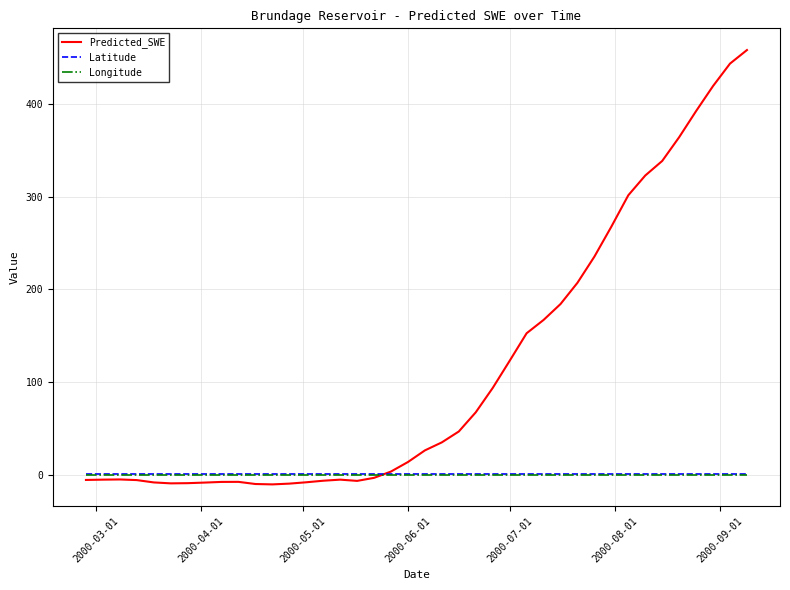

At how many categories does at least one series exceed 160?

13